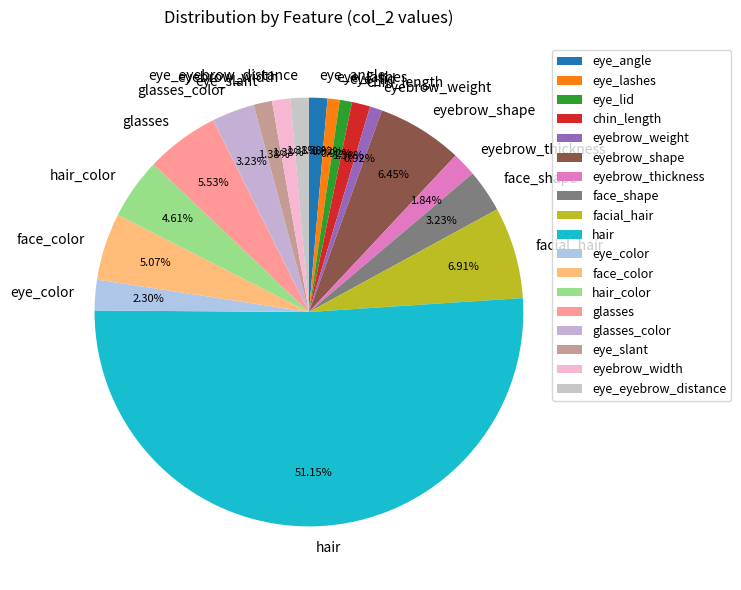

Between eyebrow_shape and eye_slant, which is larger?

eyebrow_shape